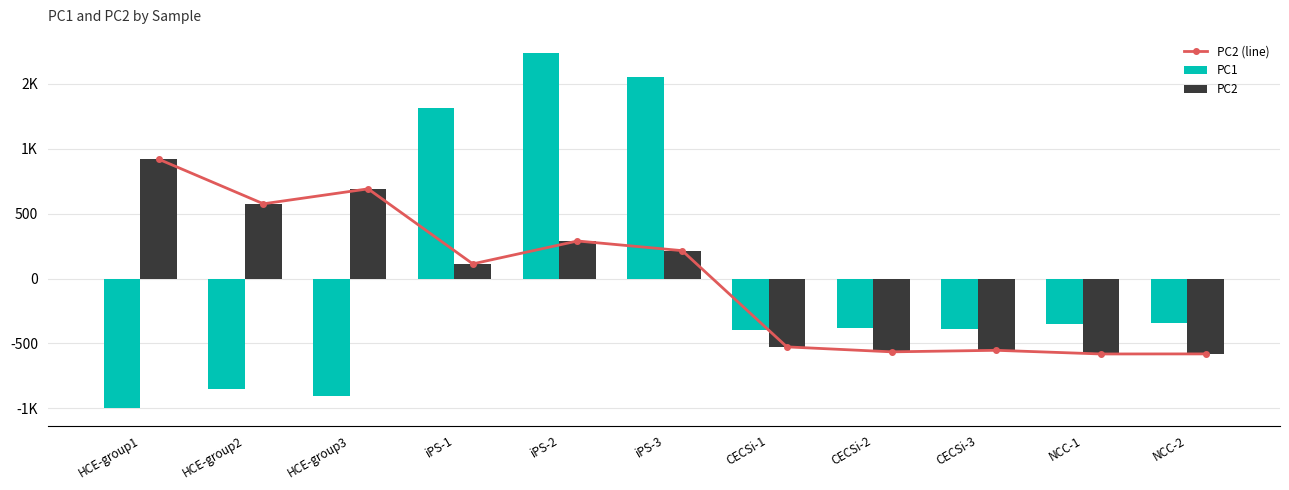

Rank the categories by PC2 value from lowest to highest.

NCC-1, NCC-2, CECSi-2, CECSi-3, CECSi-1, iPS-1, iPS-3, iPS-2, HCE-group2, HCE-group3, HCE-group1